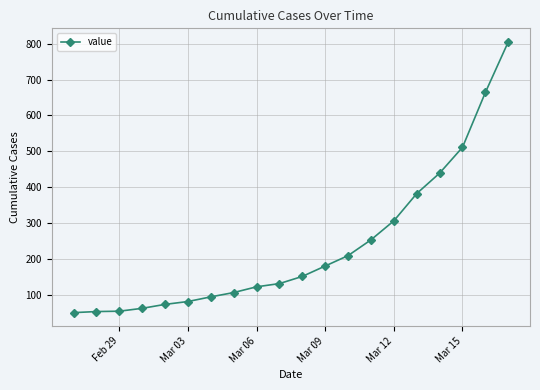

What is the value of the 18th point from the left?

511